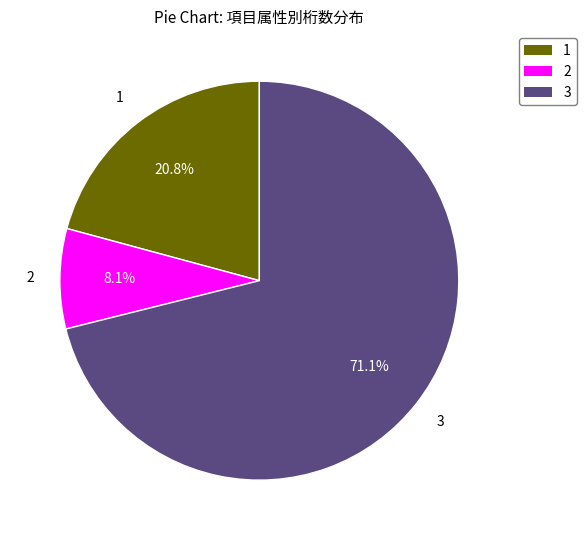

How many segments does this pie chart have?

3